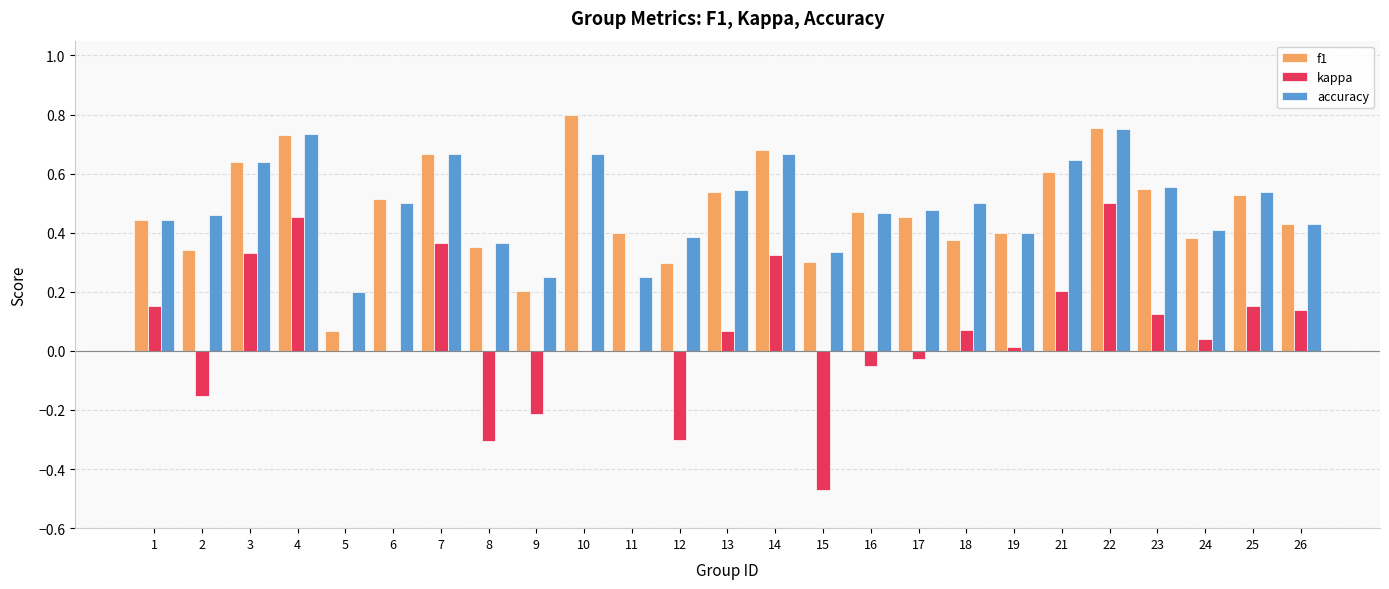

Which series changed the most between 2 and 21?

kappa